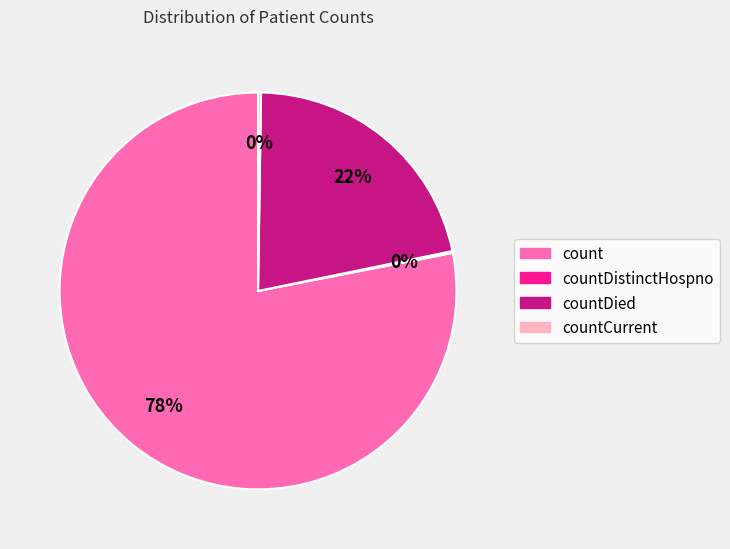

To the nearest percent, what is the difference between the largest and smallest slice percentages?

78%